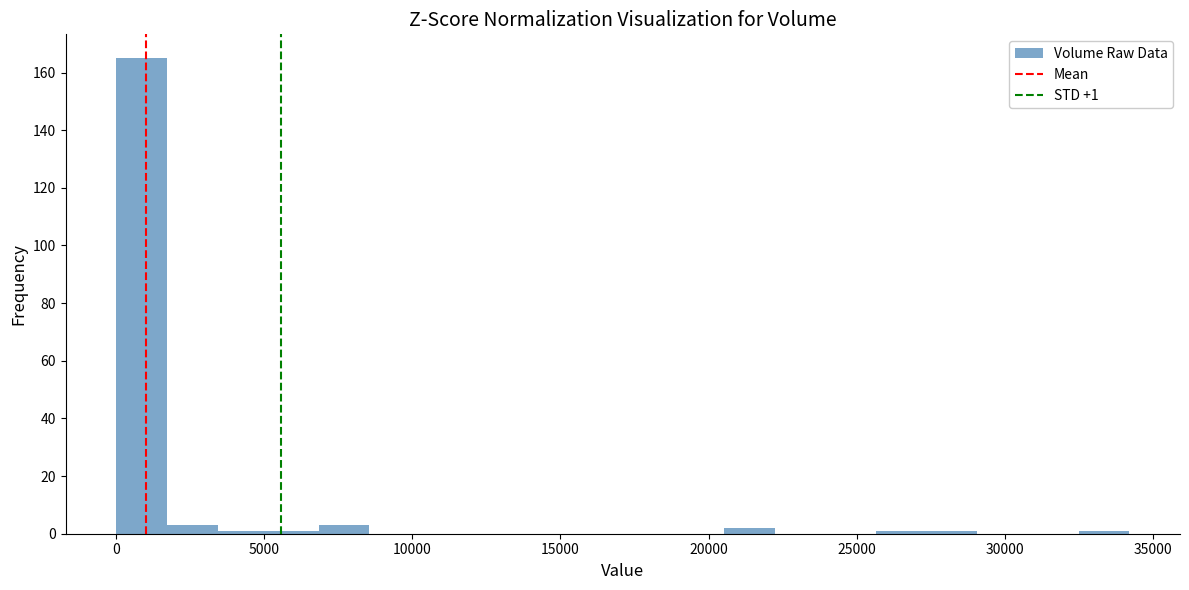

Around what value on the x-axis is the tallest bar? Give the approximate position of its centre, as read against the axis.

1000